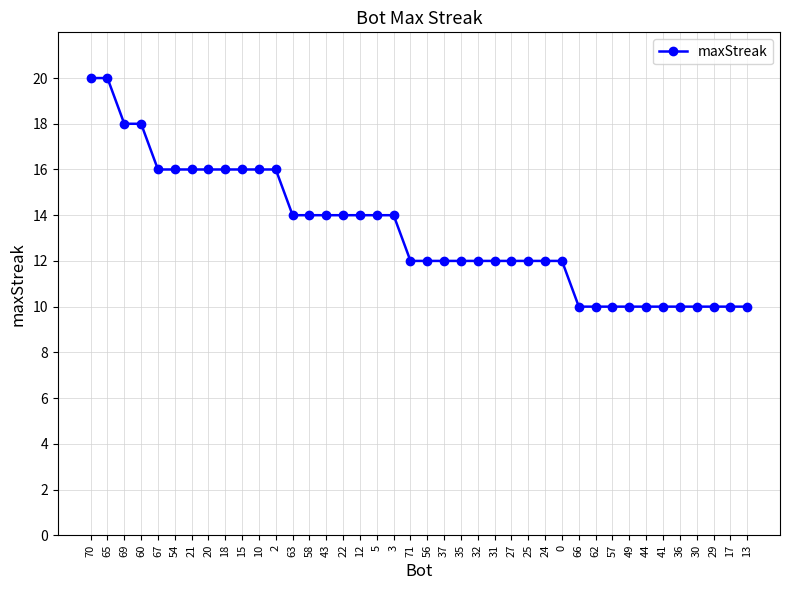

What is the minimum value shown in the chart?

10